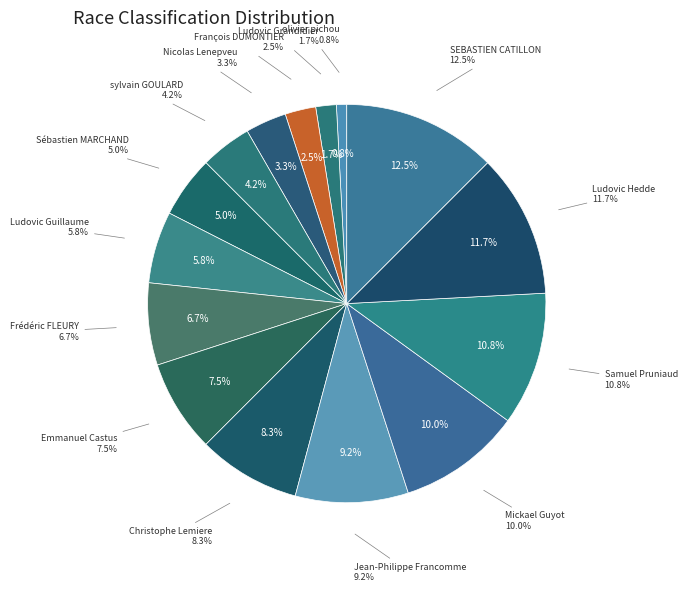

The Samuel Pruniaud slice represents 21% of the pie. True or false?

False